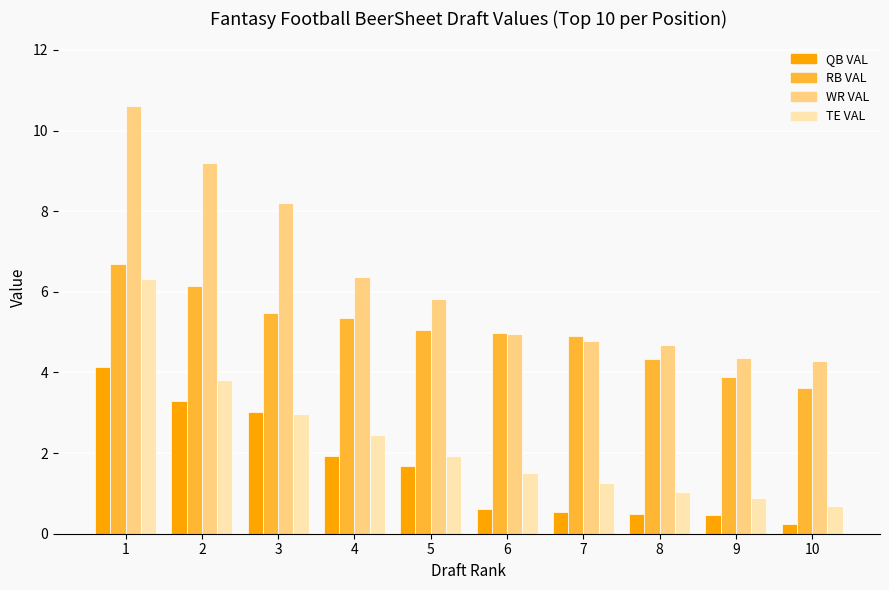

What is the maximum value for TE VAL?

6.3